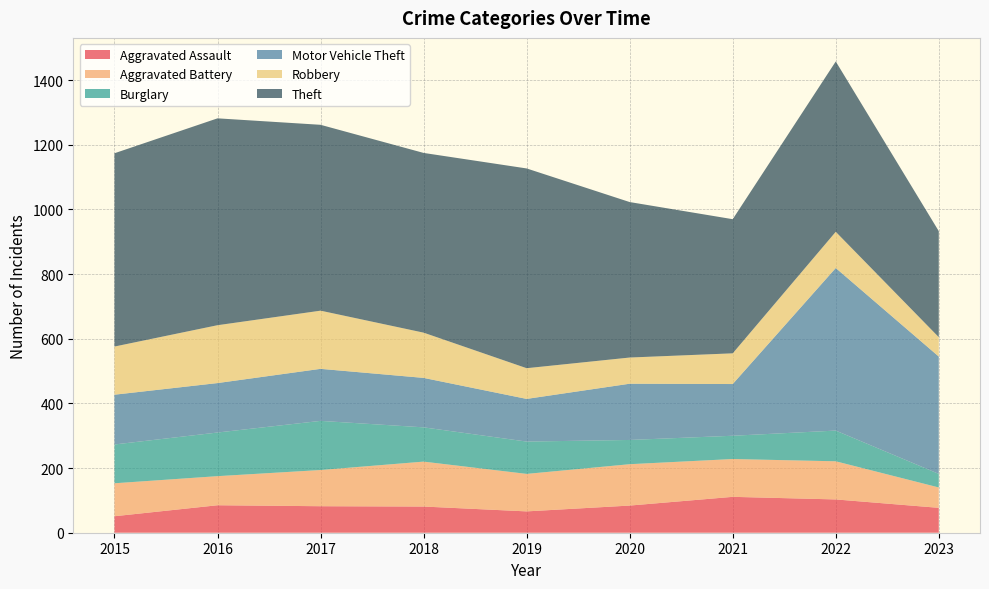

Reading right to left, list all the values displayed in this chart.

Aggravated Assault: 77	103	111	84	66	81	82	85	51
Aggravated Battery: 63	118	117	128	116	139	112	90	102
Burglary: 42	95	72	75	100	106	152	135	120
Motor Vehicle Theft: 363	503	160	174	132	153	161	153	154
Robbery: 60	112	95	81	95	140	180	179	149
Theft: 328	527	415	481	618	556	575	640	598